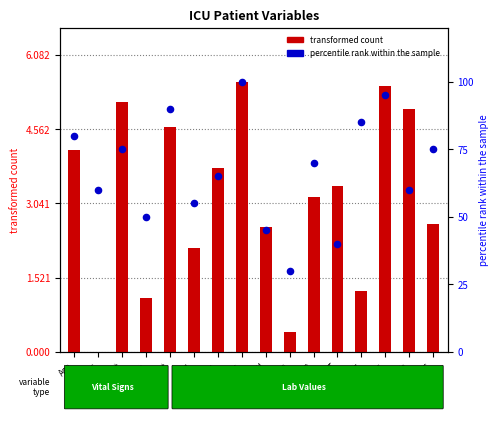

Which series contains the lowest Y value?

transformed count